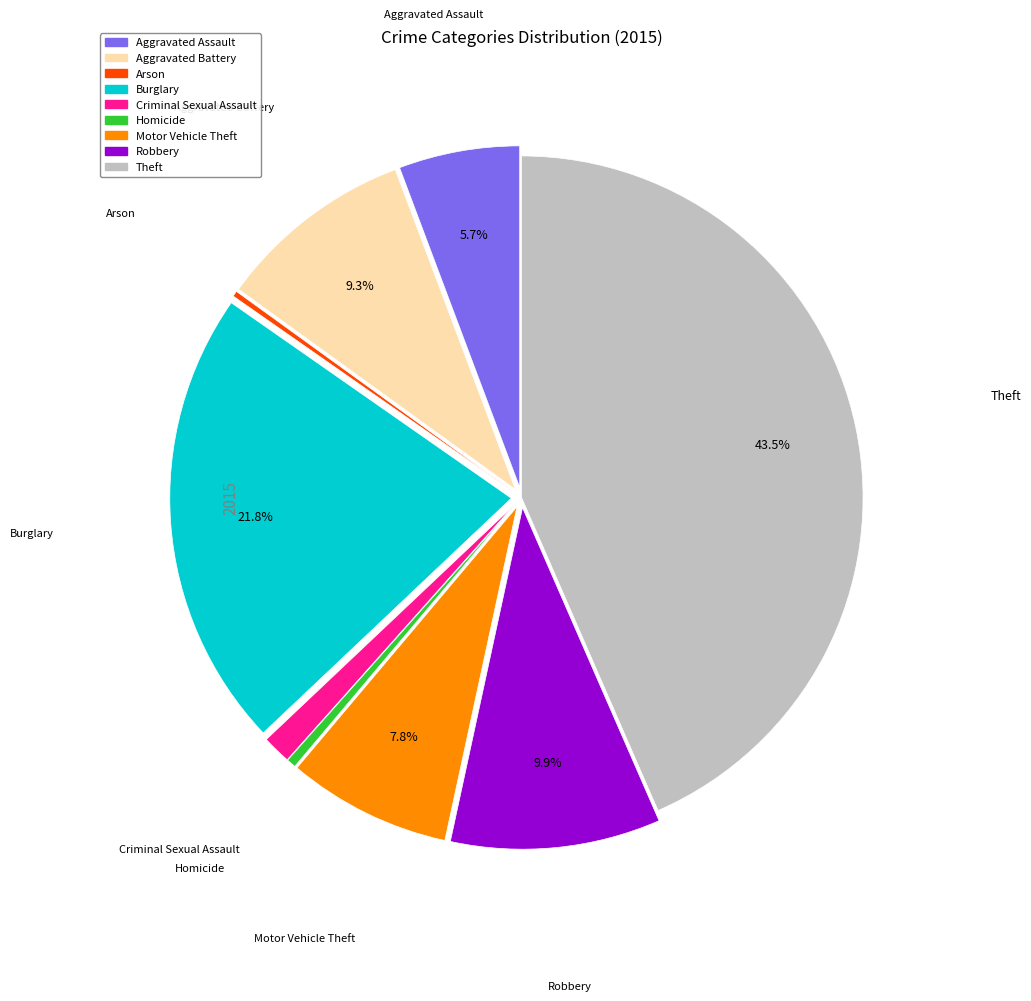

What is the ratio of the value at Theft to the value at Motor Vehicle Theft?

5.6